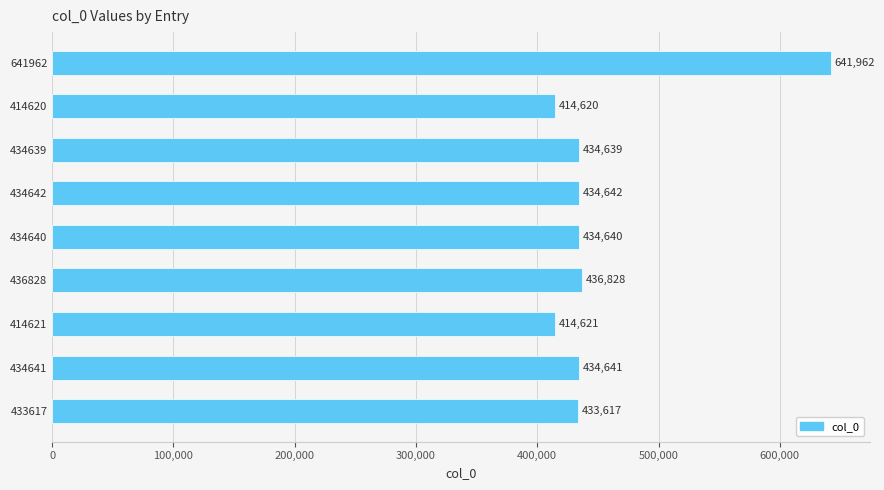

What is the difference between the maximum and second lowest values?

227341